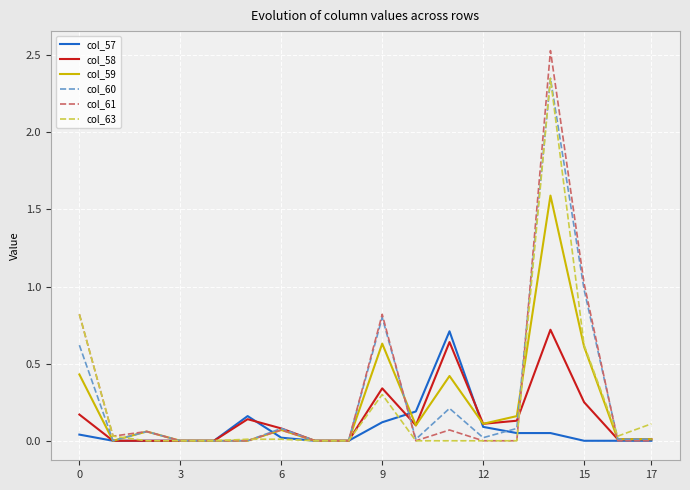

Which series has the largest range (max minus min)?

col_61